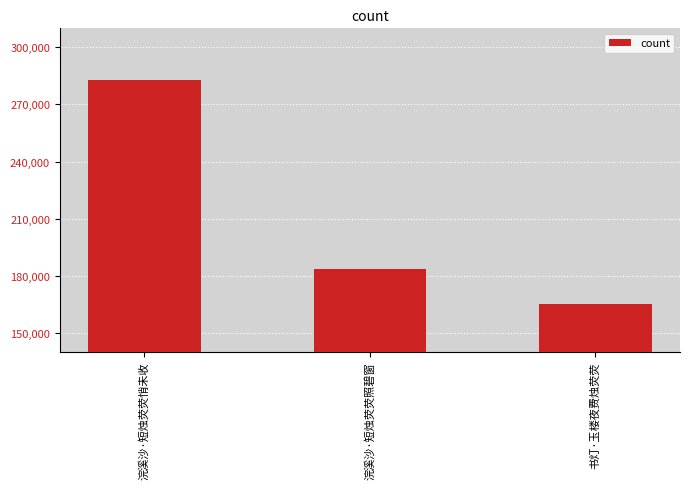

What is the label of the 3rd bar from the right?

浣溪沙·短烛荧荧悄未收